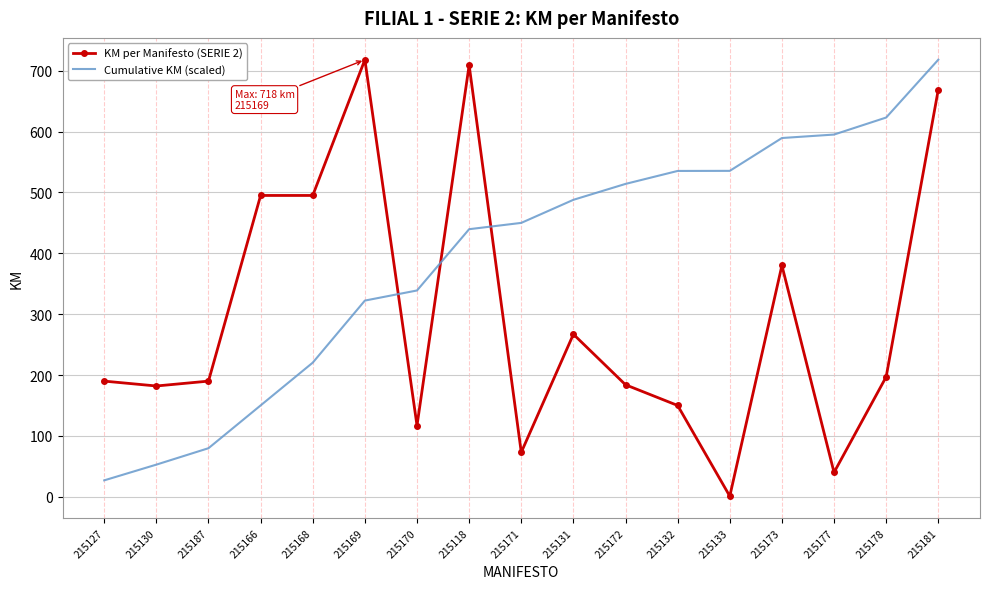

What position from the right is 215187?

15